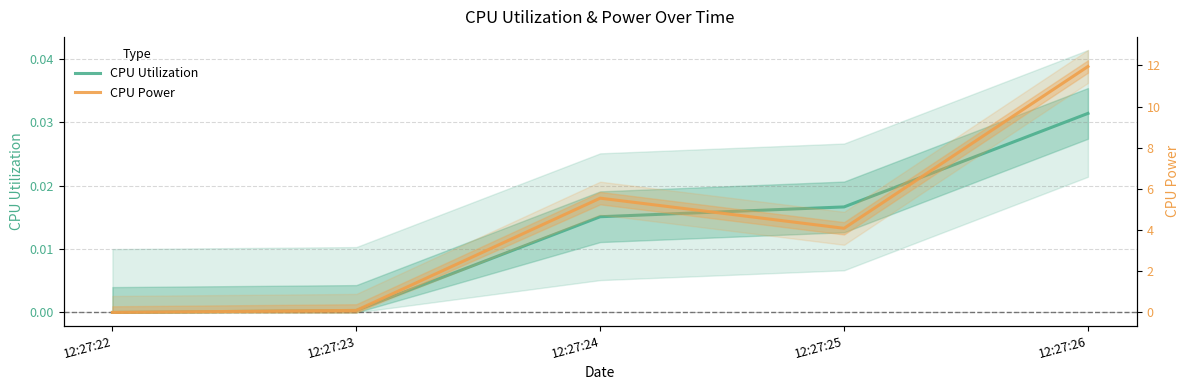

At how many categories does at least one series exceed 2?

3